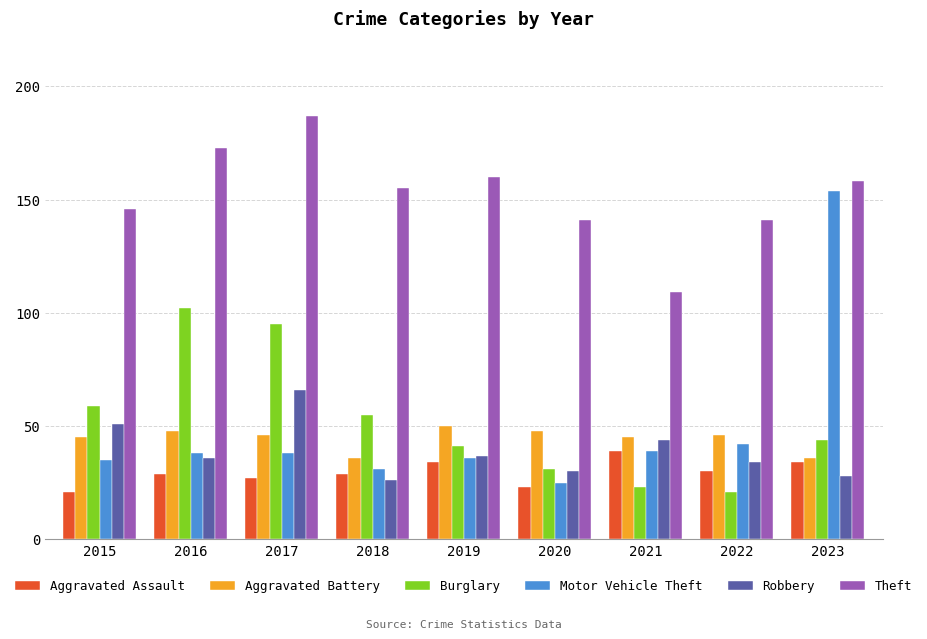

What is the difference between the Aggravated Assault values at 2015 and 2016?

8